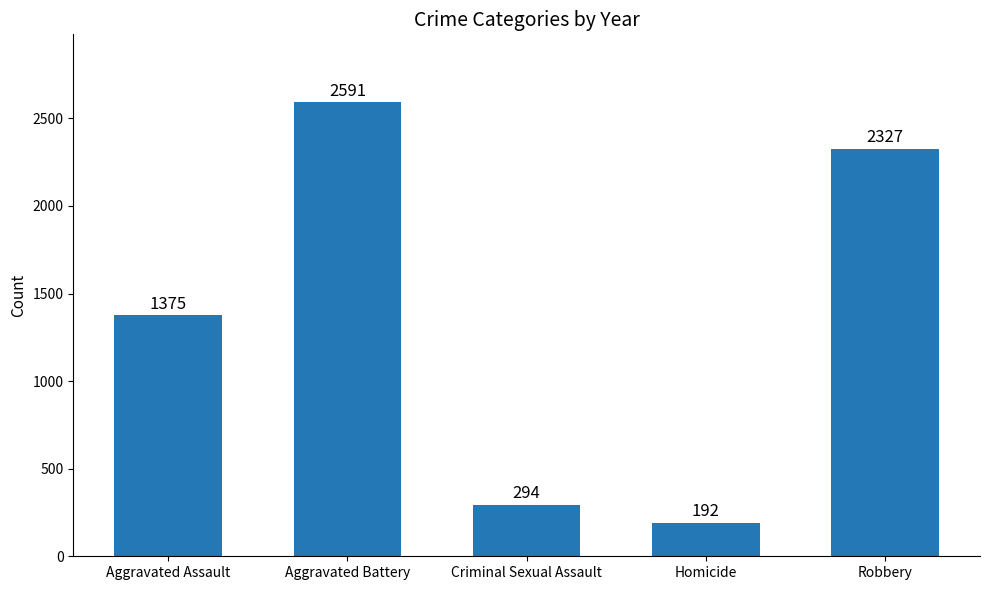

What is the difference between the values at Aggravated Assault and Criminal Sexual Assault?

1081